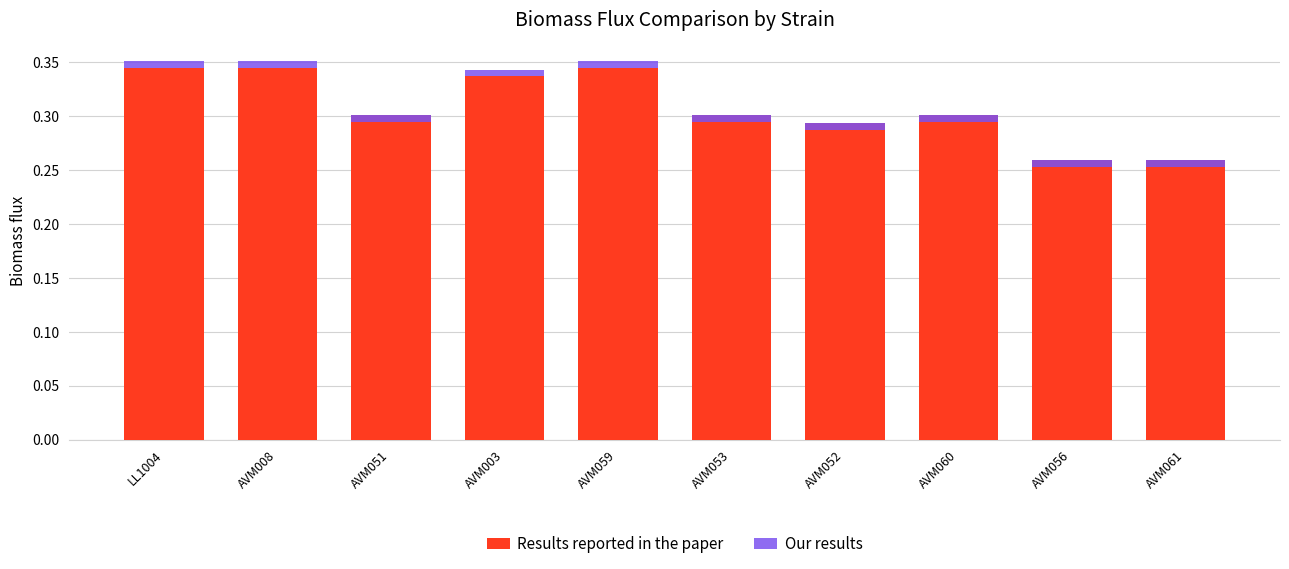

Between AVM008 and AVM061, which is larger?

AVM008